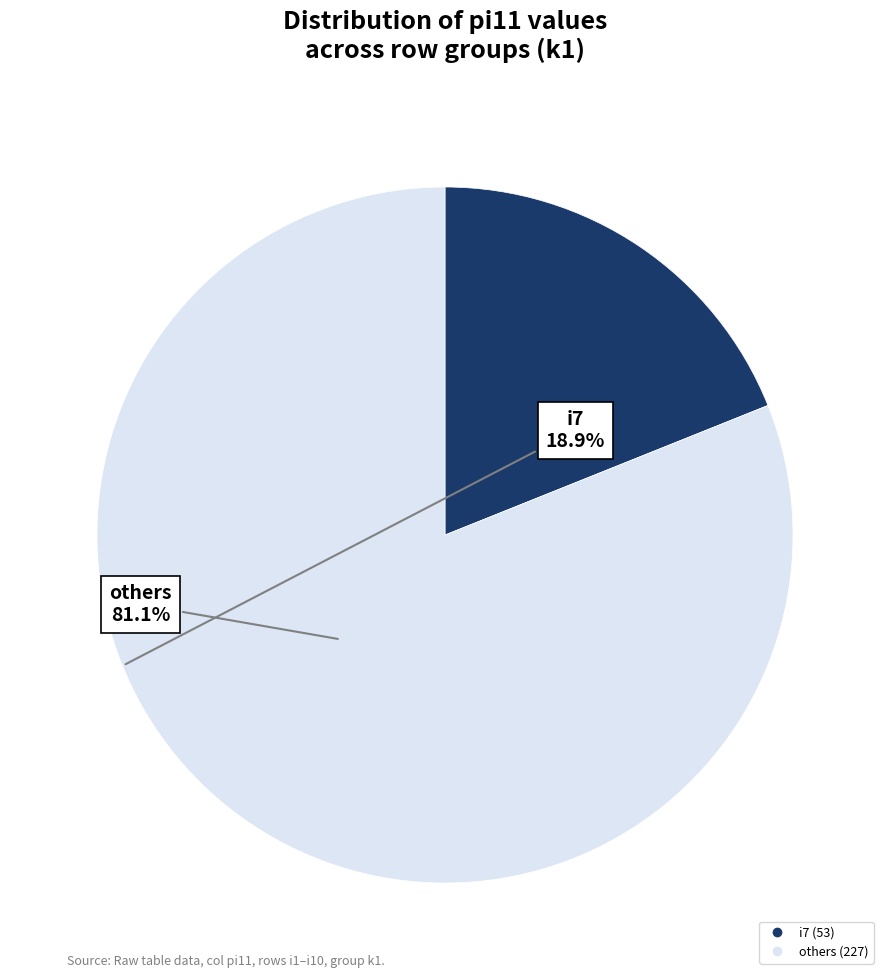

Is there any slice that represents more than half of the pie?

Yes